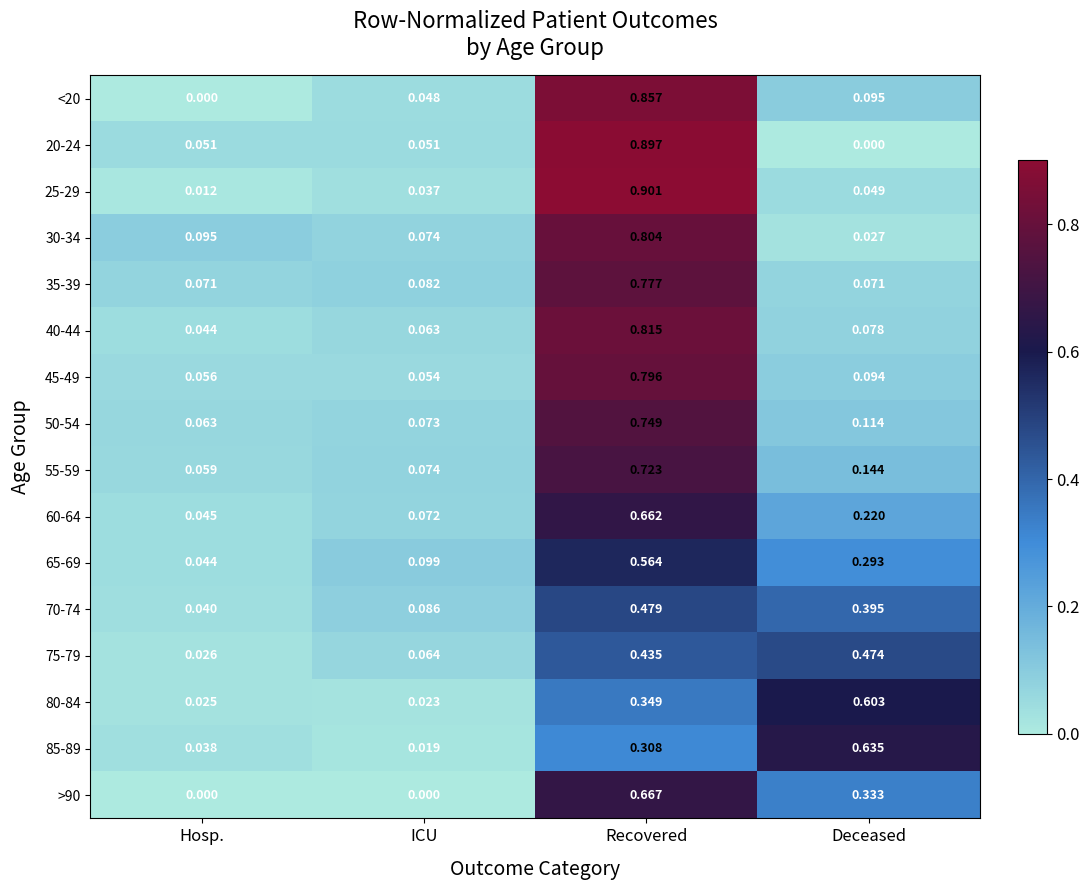

Where is 45-49 nearest to the value 0?

ICU